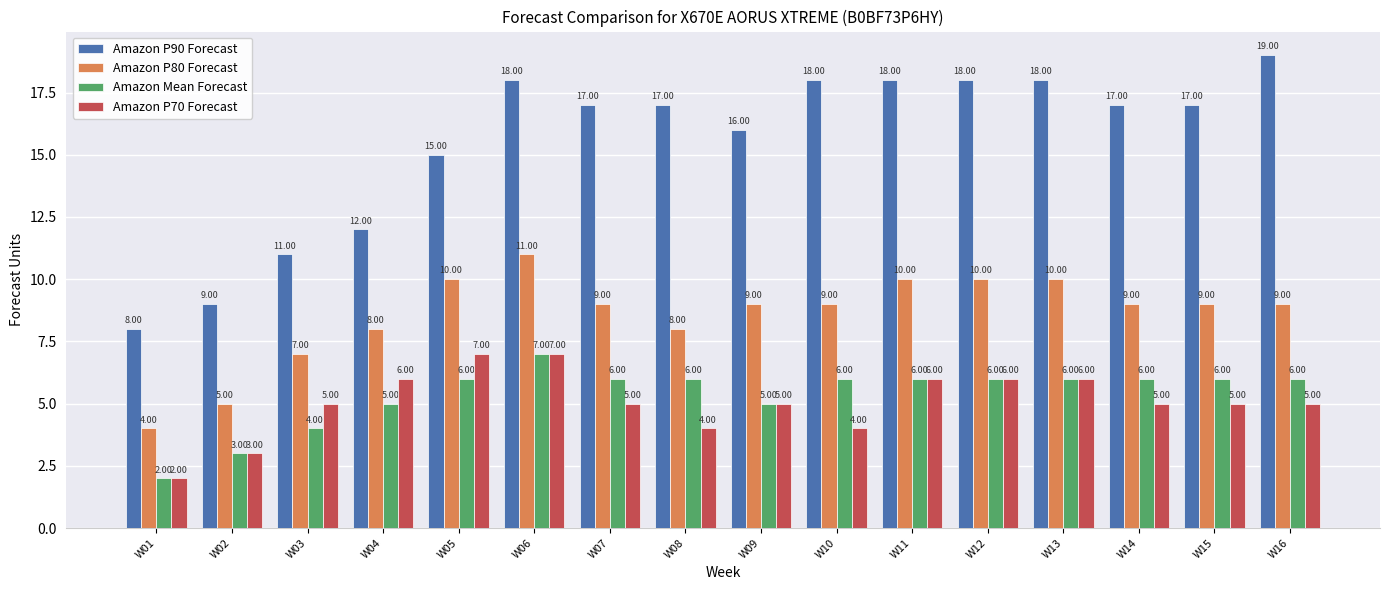

At which label does Amazon Mean Forecast reach its minimum?

W01